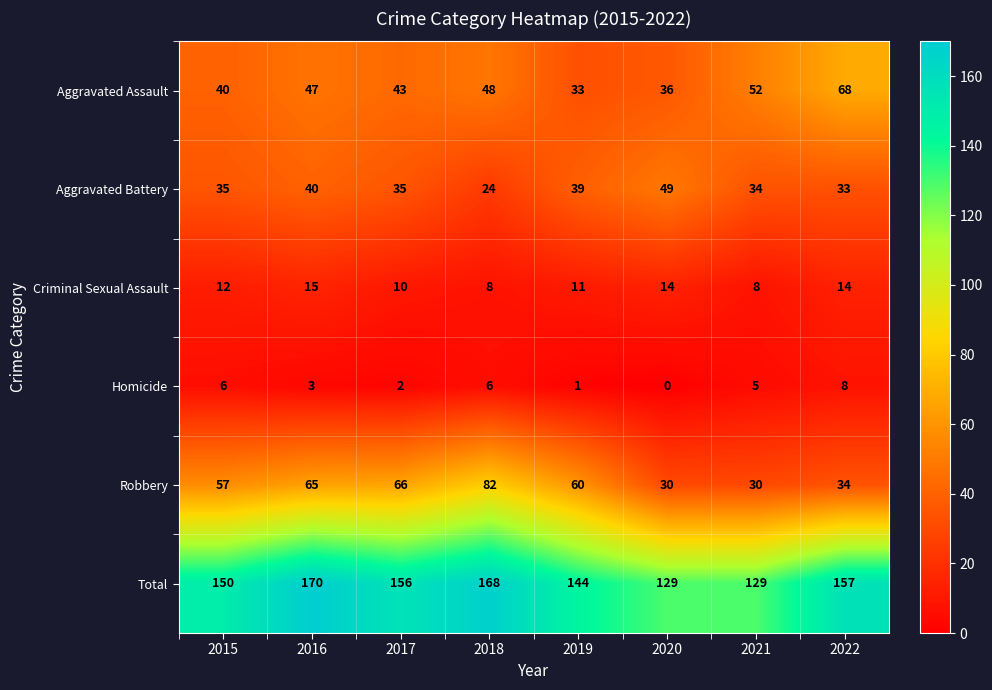

Which category has the lowest value across all series?

2020